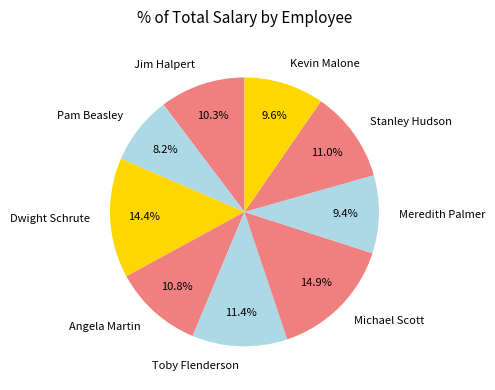

What is the total percentage of Pam Beasley and Jim Halpert?

18.5%